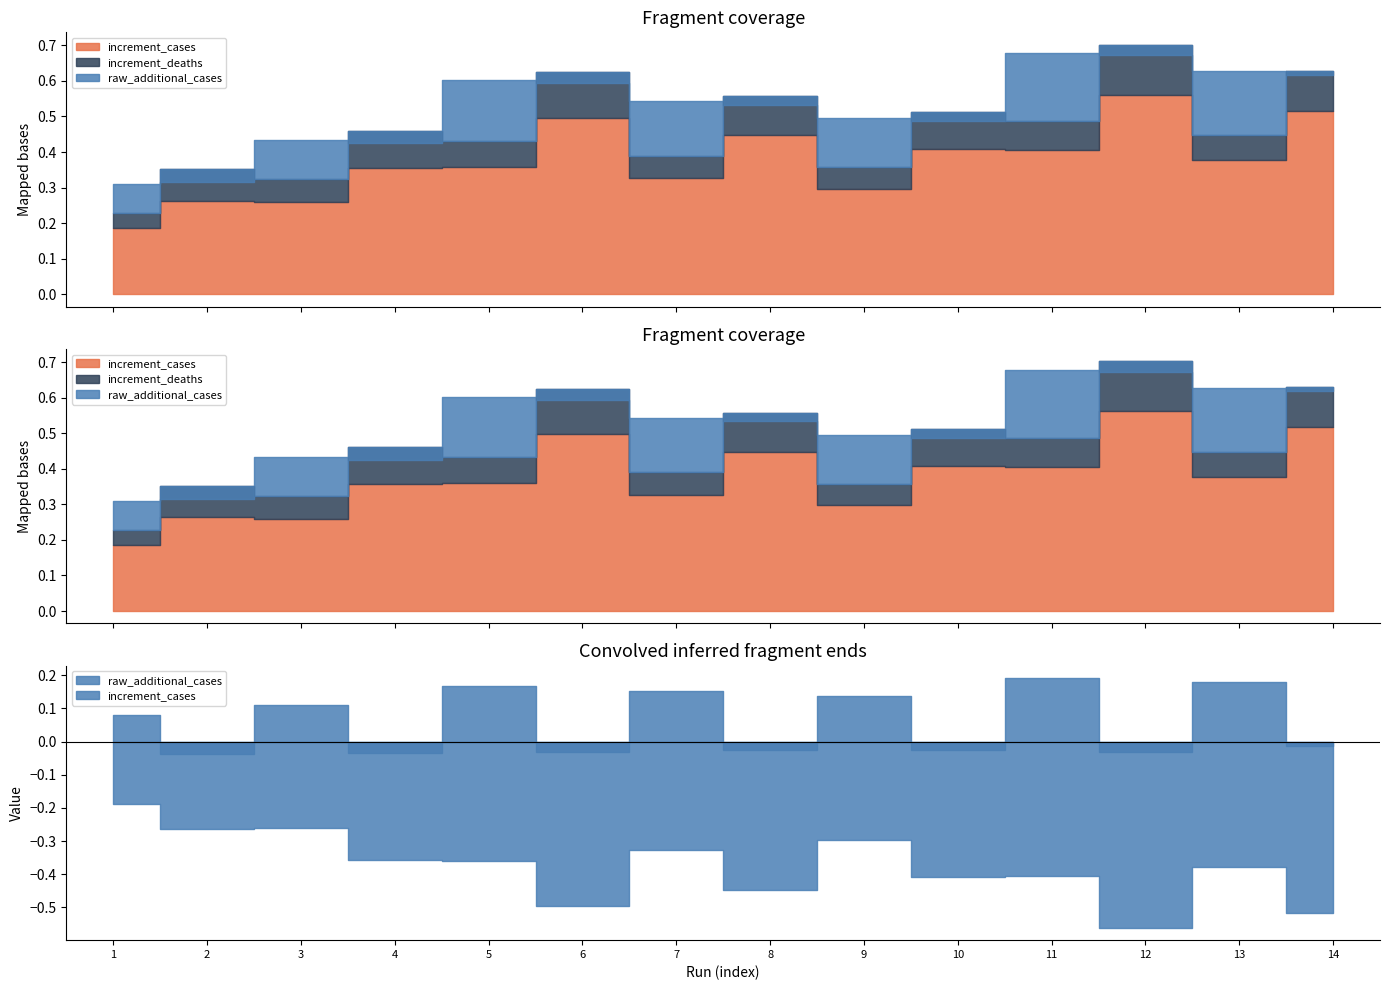

True or false: raw_additional_cases_scaled has more than 2 points higher than both neighbors.

True